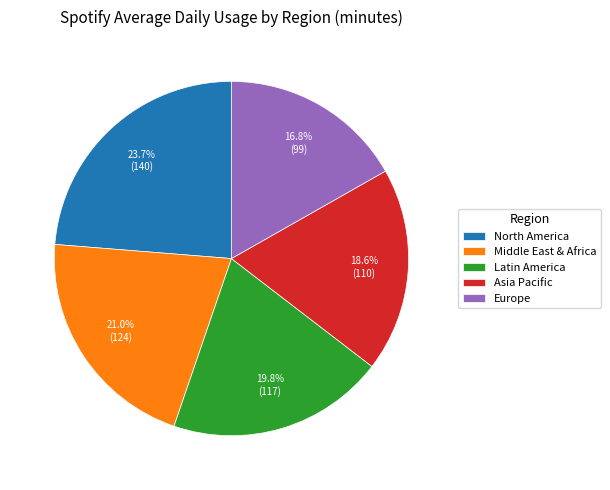

Does Latin America account for over 50% of the chart?

No